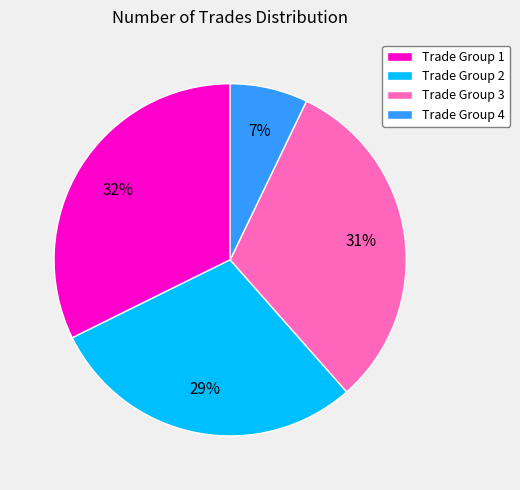

True or false: Trade Group 2 accounts for 39% of the total.

False